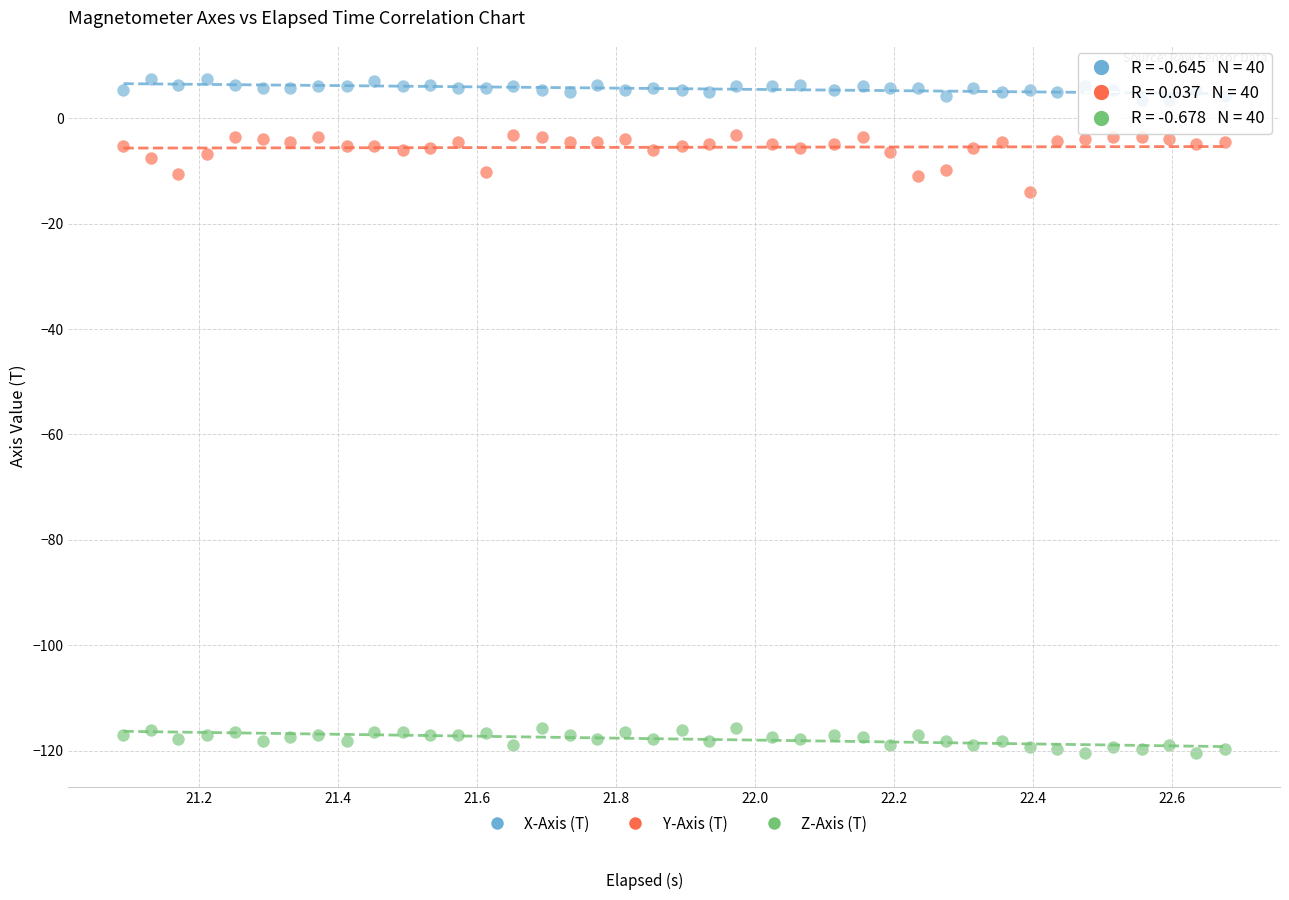

What are all the series names shown in the legend?

X-Axis (T), Y-Axis (T), Z-Axis (T)